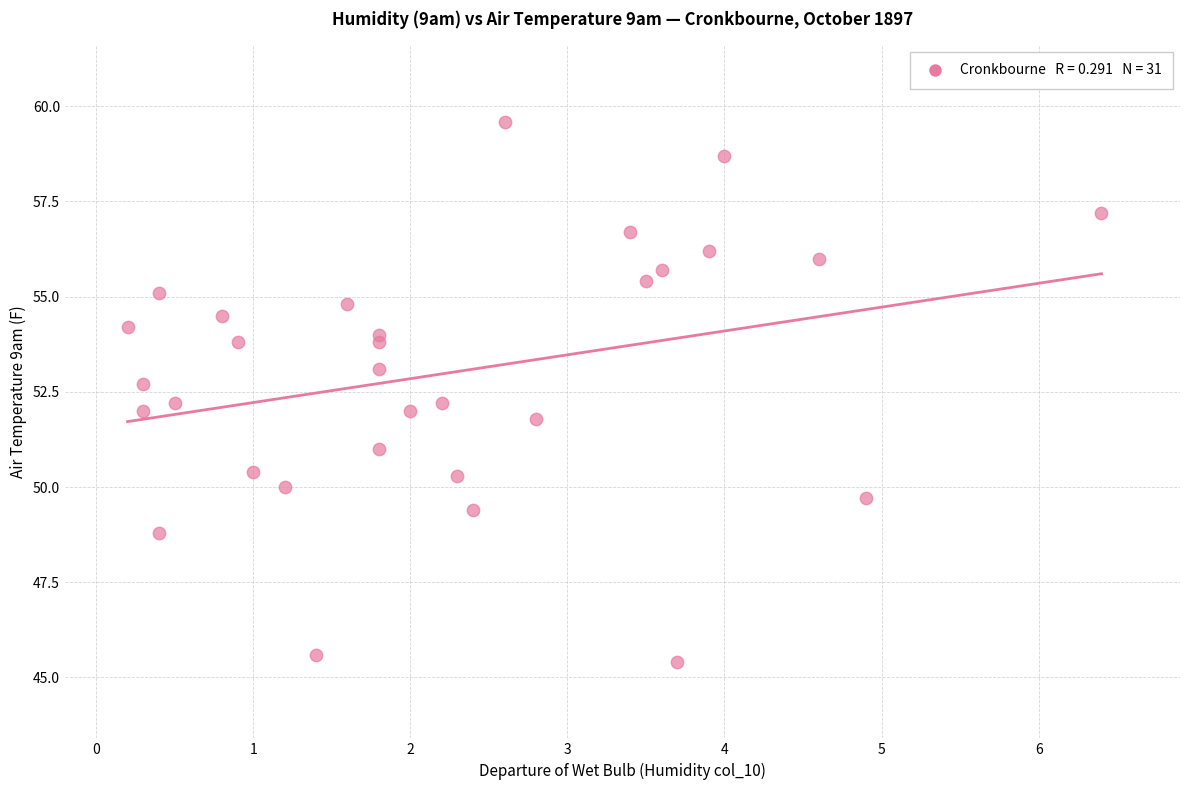

What is the range of X values (max minus min)?

6.2